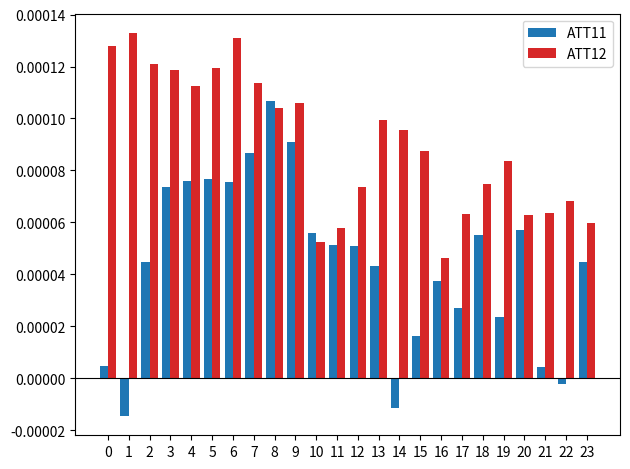

How many data points in ATT11 are above 0?

21